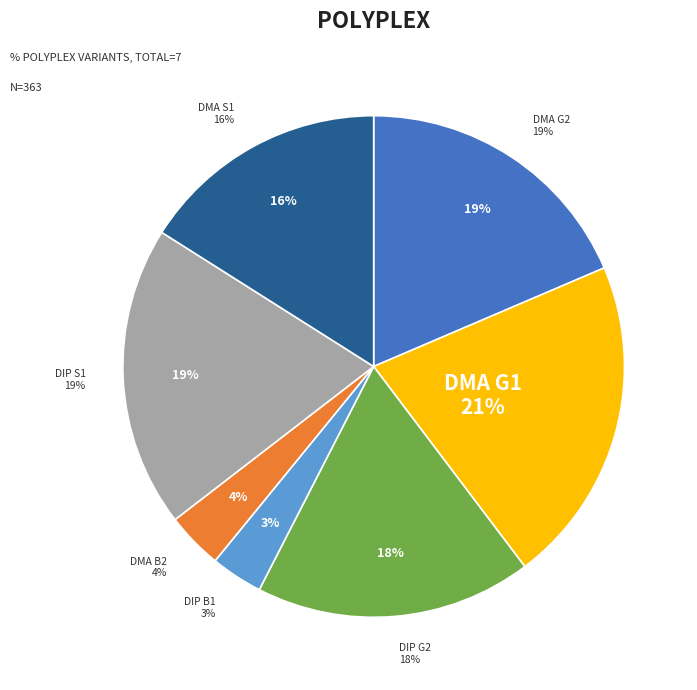

To the nearest percent, what portion does DMA B2 represent?

4%